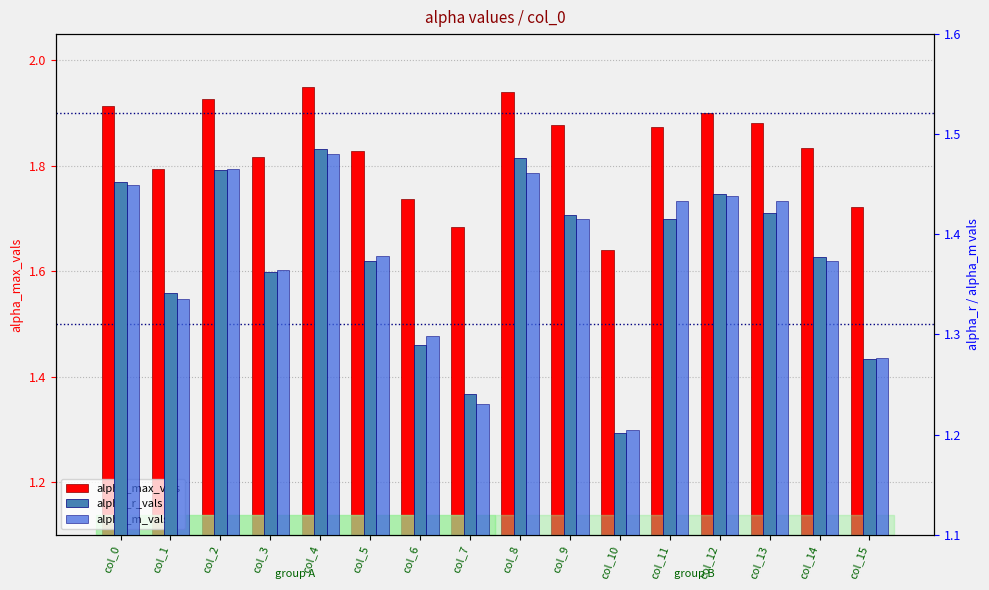

Is the value of alpha_max_vals at col_12 greater than the value of alpha_r_vals at col_11?

Yes